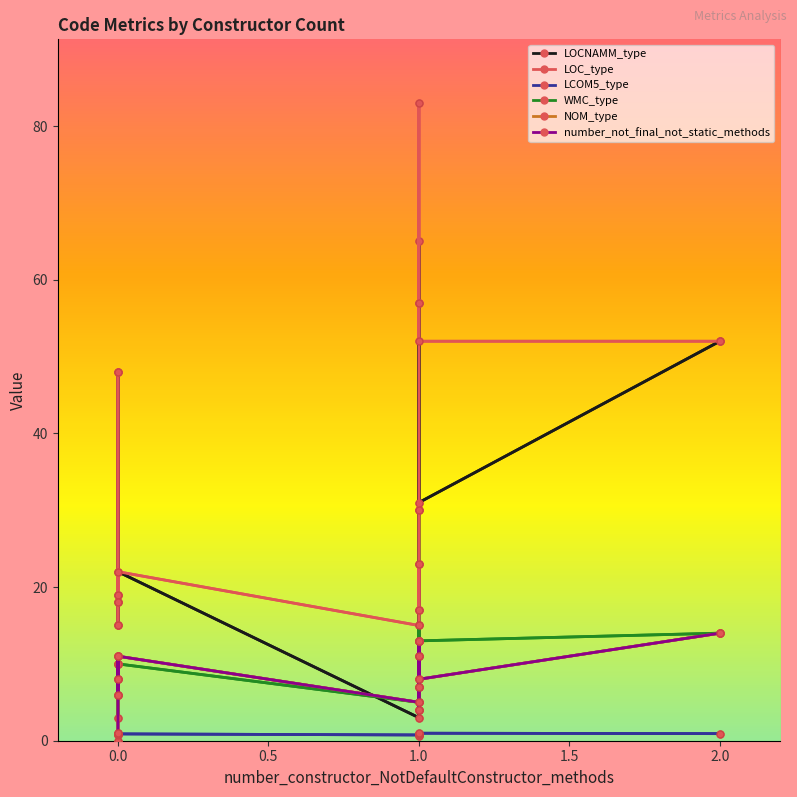

Which series has the largest total across all categories?

LOC_type